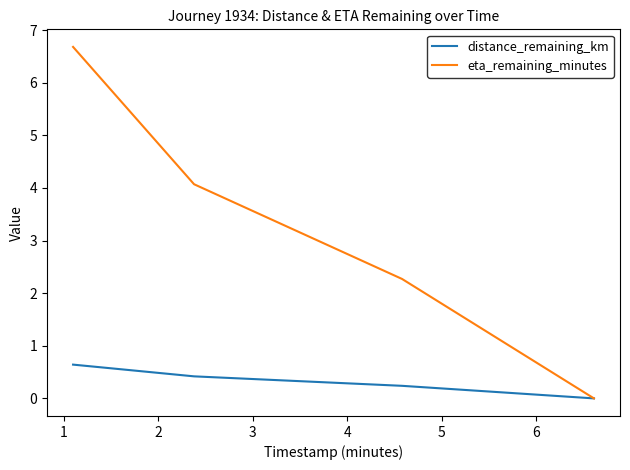

List the series in order of their peak value, highest first.

eta_remaining_minutes, distance_remaining_km